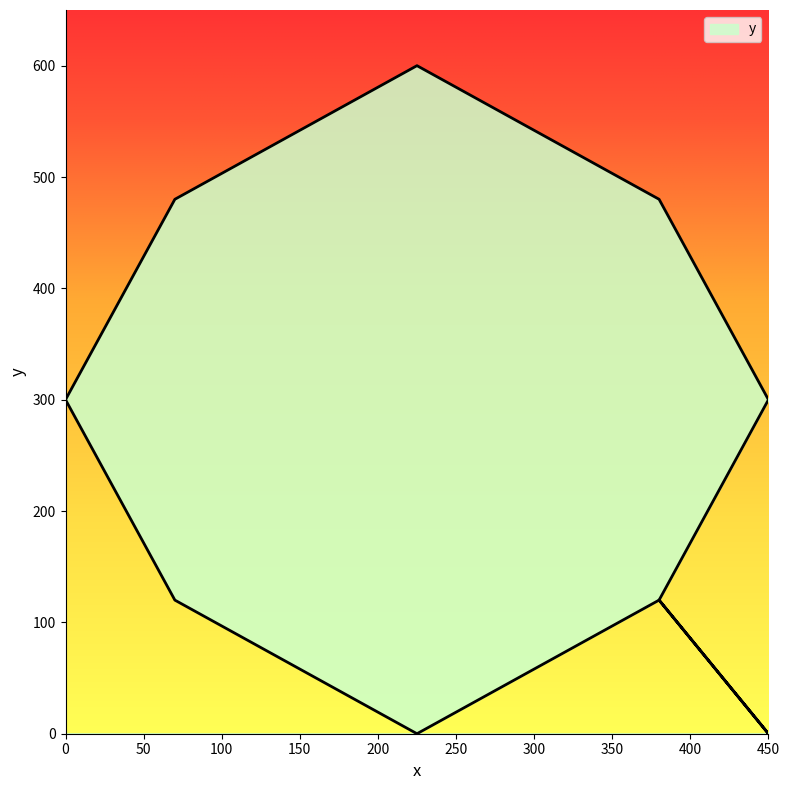

Rank the categories by value from lowest to highest.

450, 225, 380, 380, 70, 0, 450, 0, 70, 380, 225